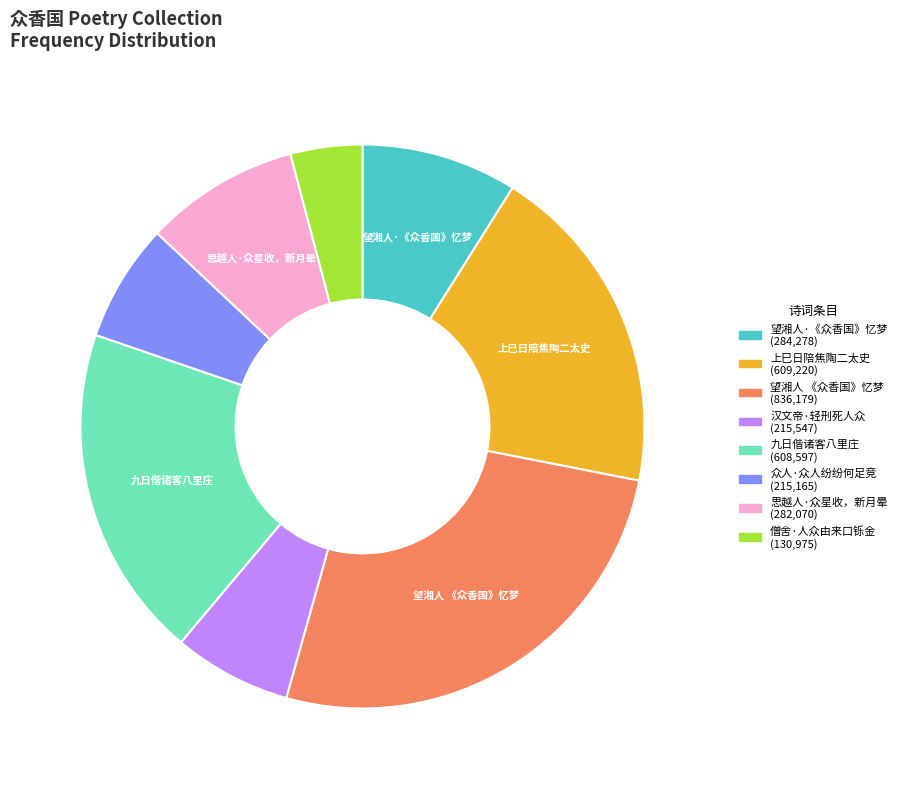

Is there any slice that represents more than half of the pie?

No